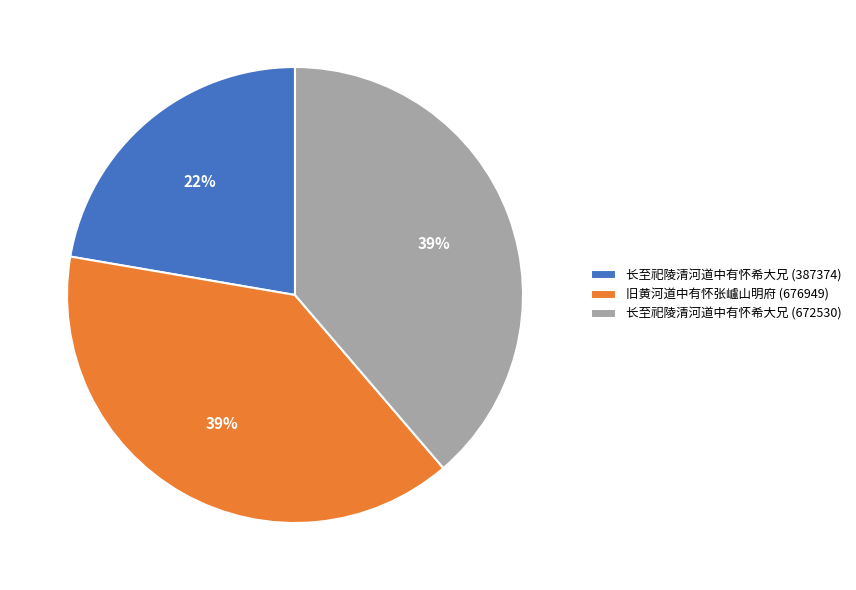

To the nearest percent, what is the difference between the largest and smallest slice percentages?

17%